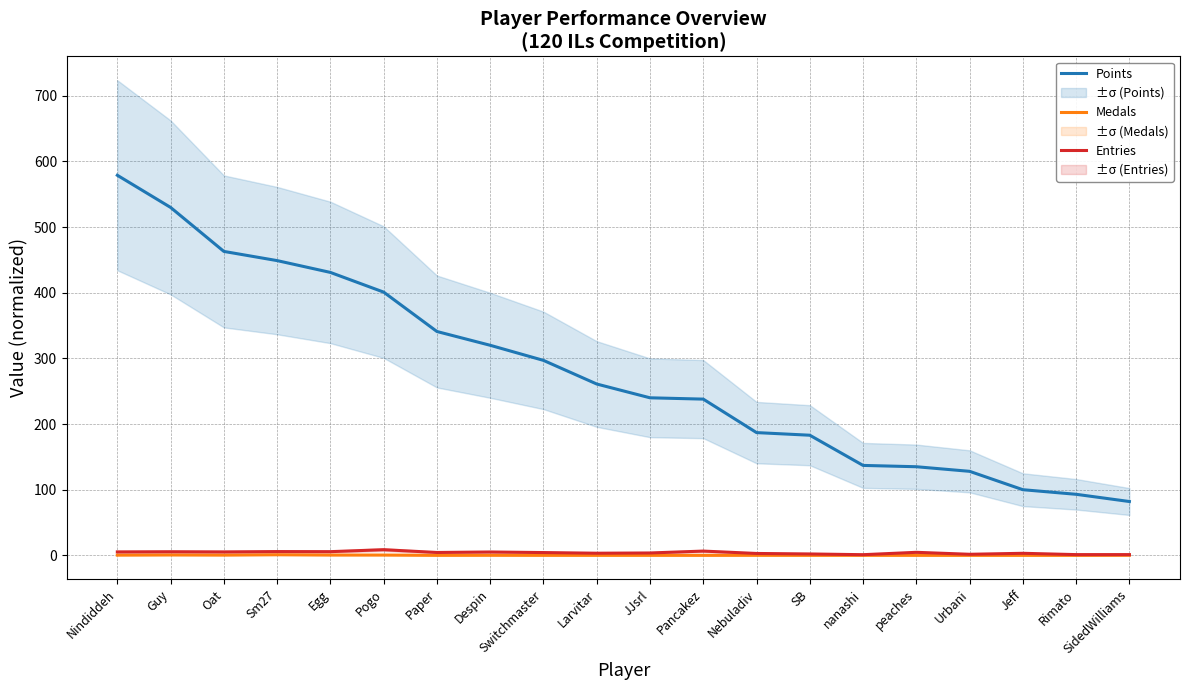

At Nebuladiv, list the series in order from smallest to largest.

Medals, Entries, Points